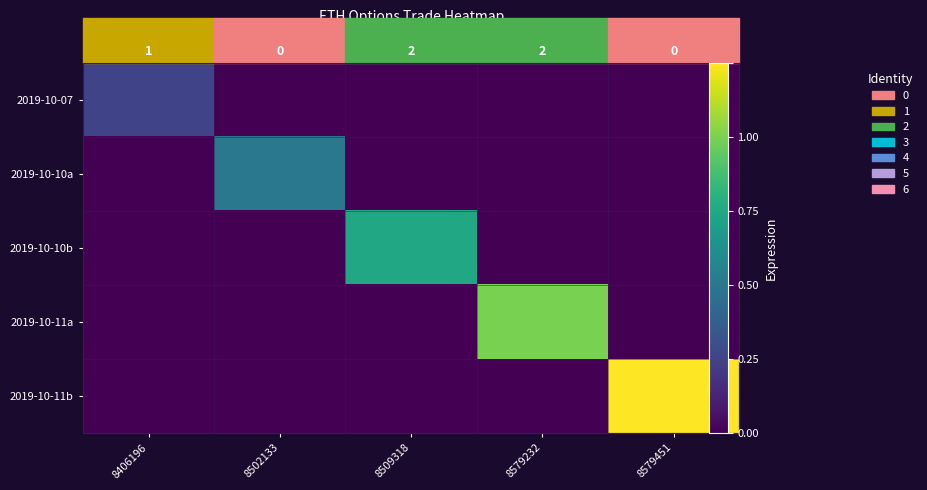

At 8406196, list the series in order from smallest to largest.

2019-10-10a, 2019-10-10b, 2019-10-11a, 2019-10-11b, 2019-10-07